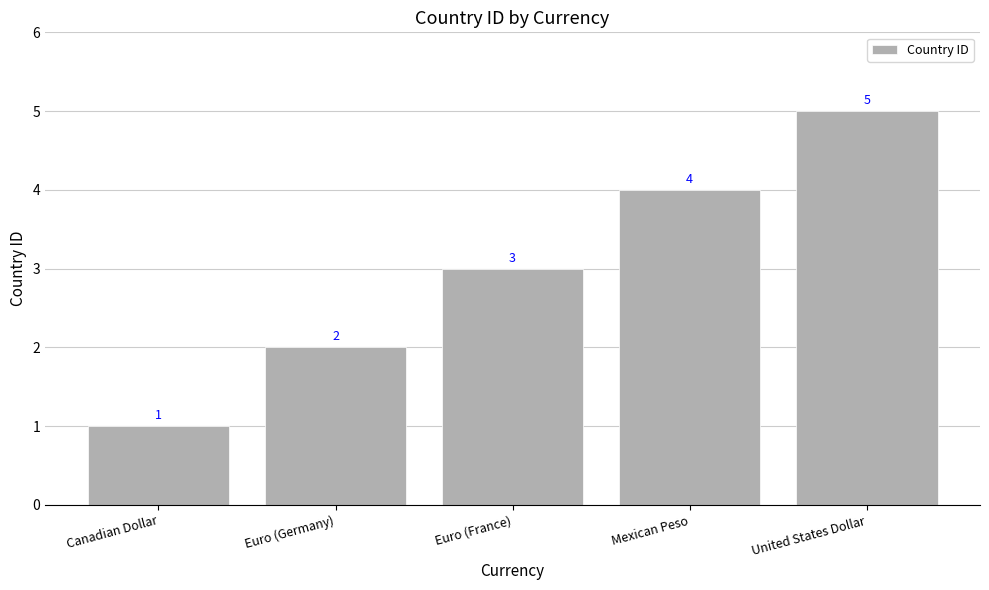

Is it true that the value at Euro (France) is 3?

True